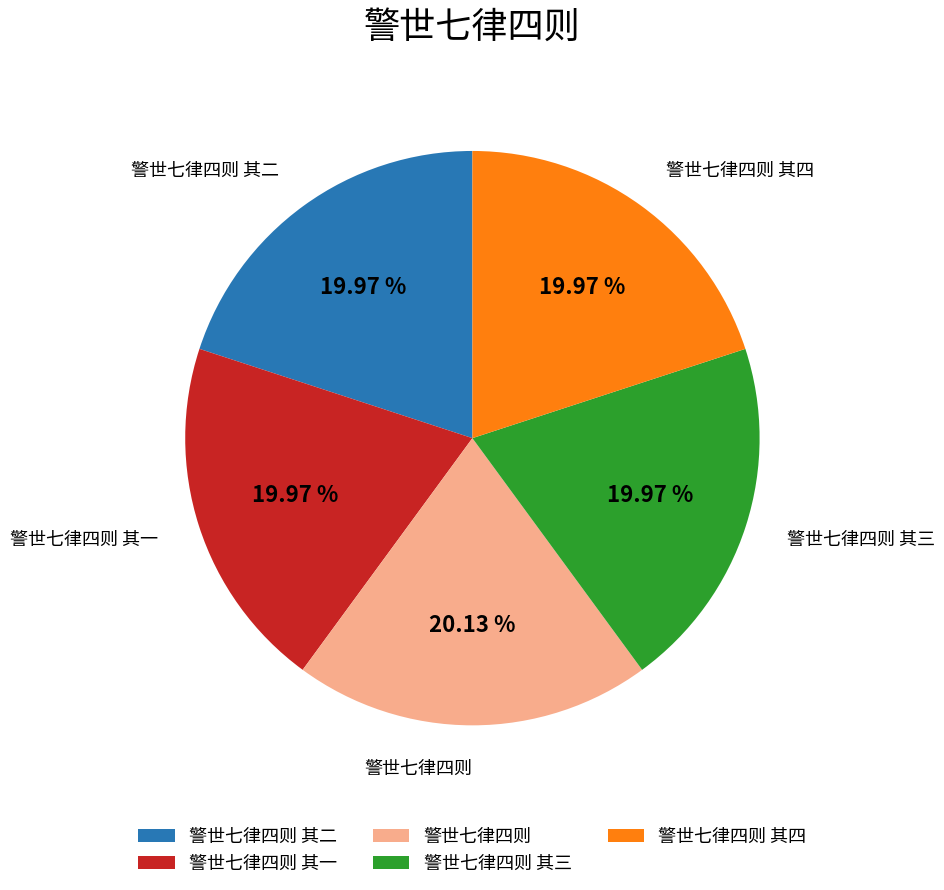

What percentage is NOT represented by 警世七律四则?

79.9%